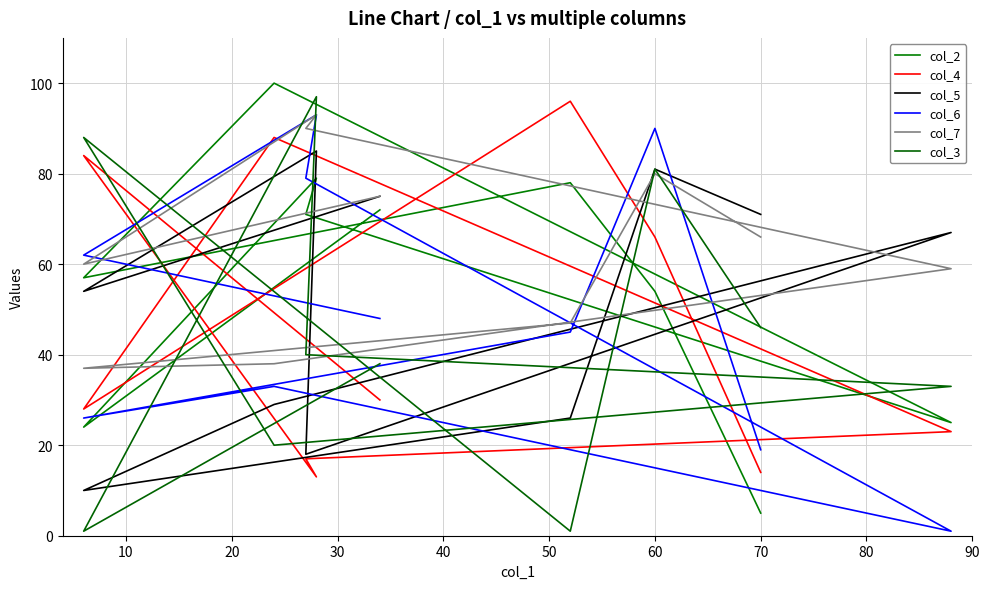

Does the chart have visible grid lines?

Yes